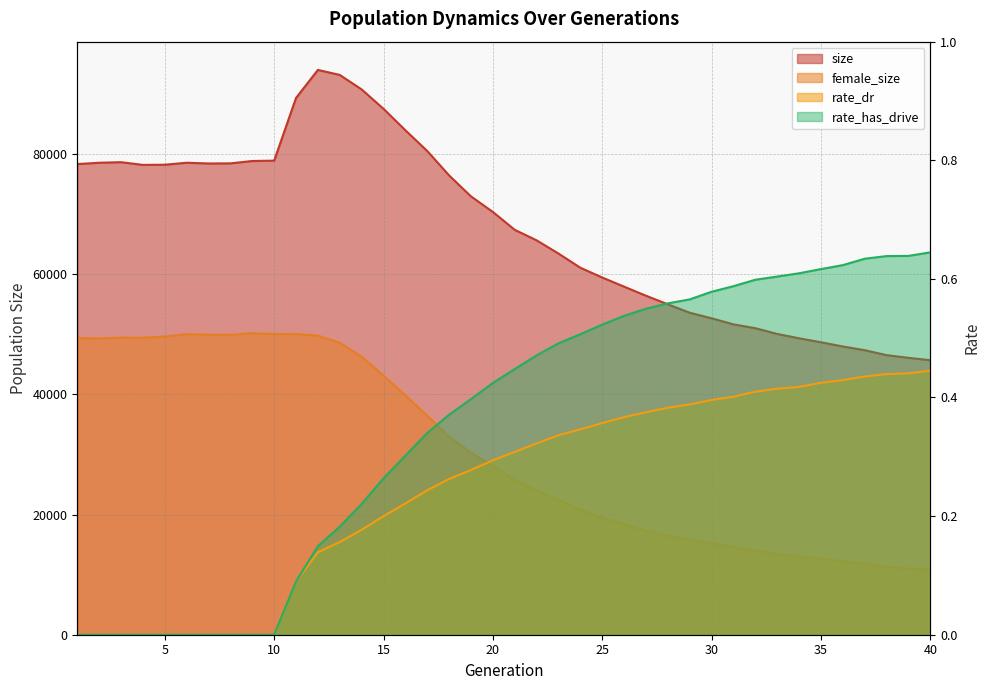

What is the sum of all female_size values?

1223002.0